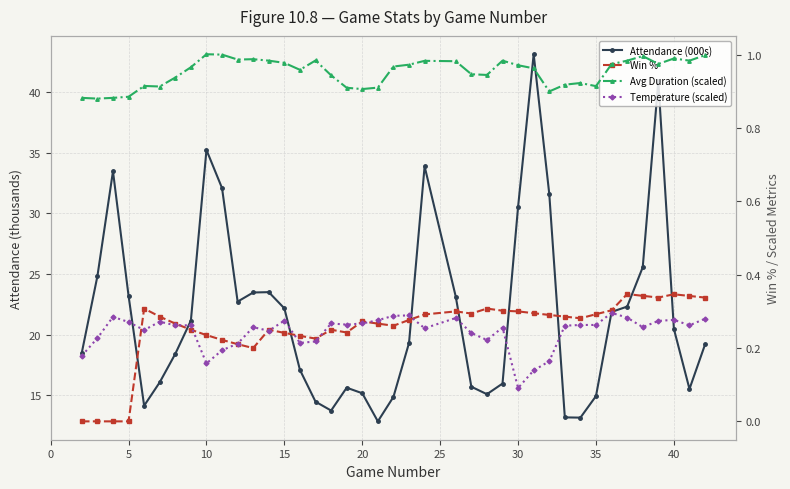

In Avg Duration (scaled), how many points are higher than both neighbors (excluding endpoints)?

9